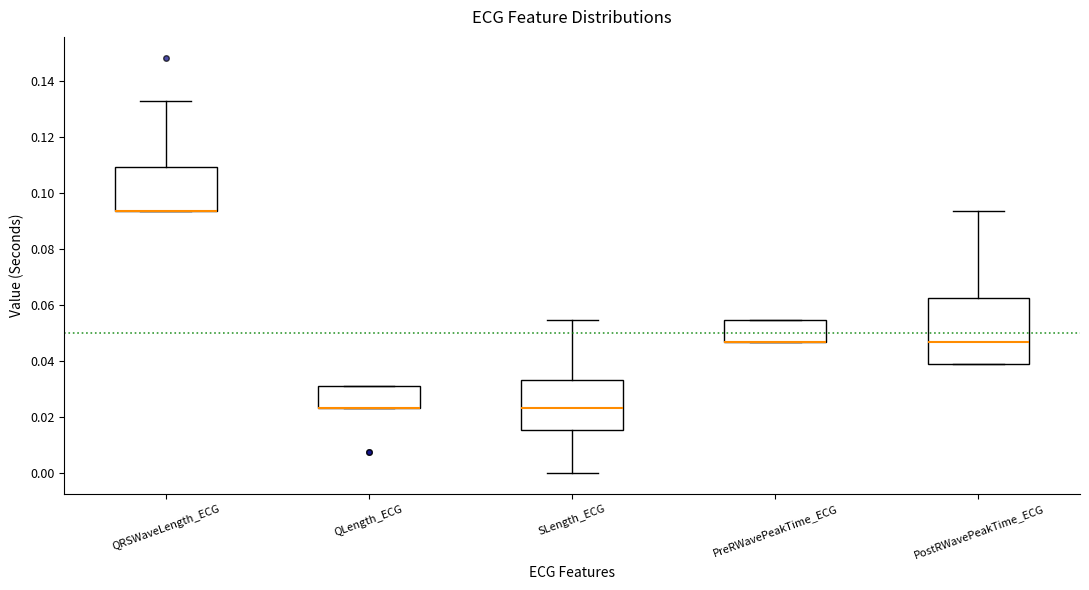

Reading left to right, read every box against the y-axis: the position of its median line, the range the box covers, and the ends of its whiskers. The values are not printed on the chart, so give them approximately, as read against the axis.

QRSWaveLength_ECG: median 0.094 (drawn on the box's lower edge), box 0.094 to 0.110, whiskers 0.094 to 0.132
QLength_ECG: median 0.024 (drawn on the box's lower edge), box 0.024 to 0.032, whiskers 0.024 to 0.032
SLength_ECG: median 0.024, box 0.016 to 0.034, whiskers 0.000 to 0.054
PreRWavePeakTime_ECG: median 0.046 (drawn on the box's lower edge), box 0.046 to 0.054, whiskers 0.046 to 0.054
PostRWavePeakTime_ECG: median 0.046, box 0.040 to 0.062, whiskers 0.040 to 0.094